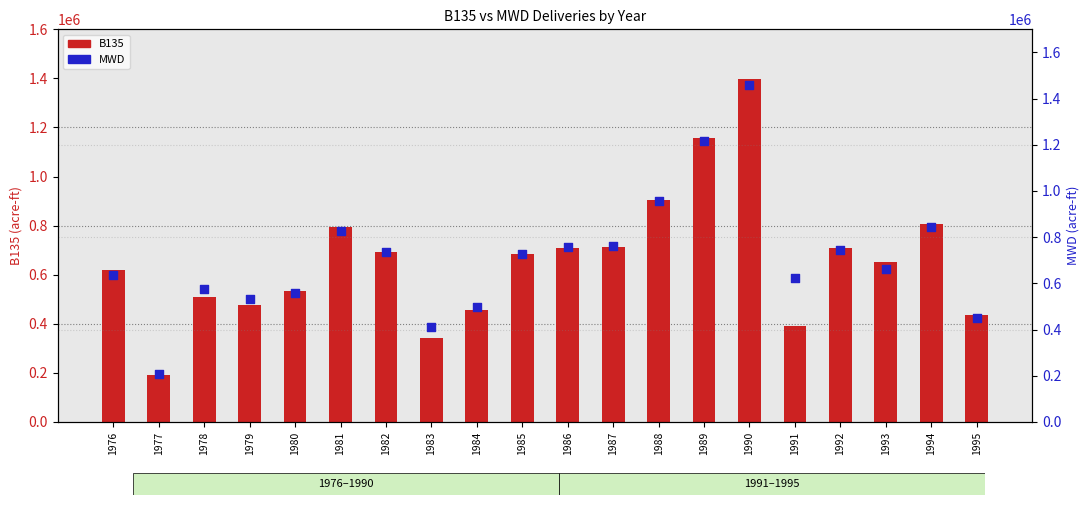

Is the value of B135 at 1991 greater than the value of MWD at 1994?

No